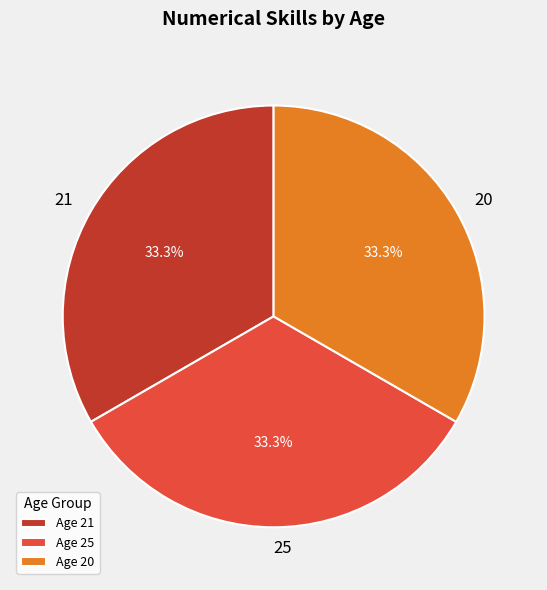

To the nearest percent, what is the average slice percentage?

33%